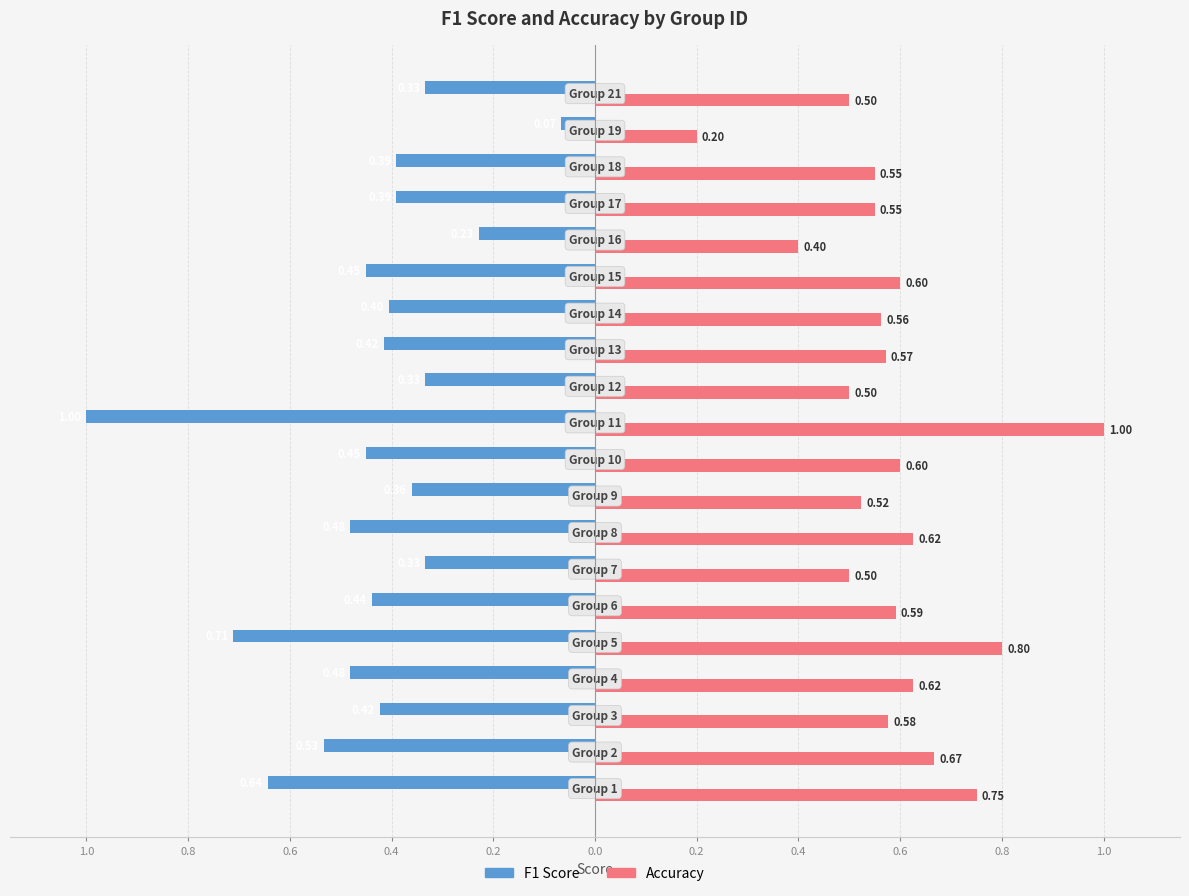

Reading left to right, list all the values displayed in this chart.

f1: -0.6	-0.5	-0.4	-0.5	-0.7	-0.4	-0.3	-0.5	-0.4	-0.5	-1.0	-0.3	-0.4	-0.4	-0.5	-0.2	-0.4	-0.4	-0.1	-0.3
accuracy: 0.8	0.7	0.6	0.6	0.8	0.6	0.5	0.6	0.5	0.6	1.0	0.5	0.6	0.6	0.6	0.4	0.6	0.6	0.2	0.5